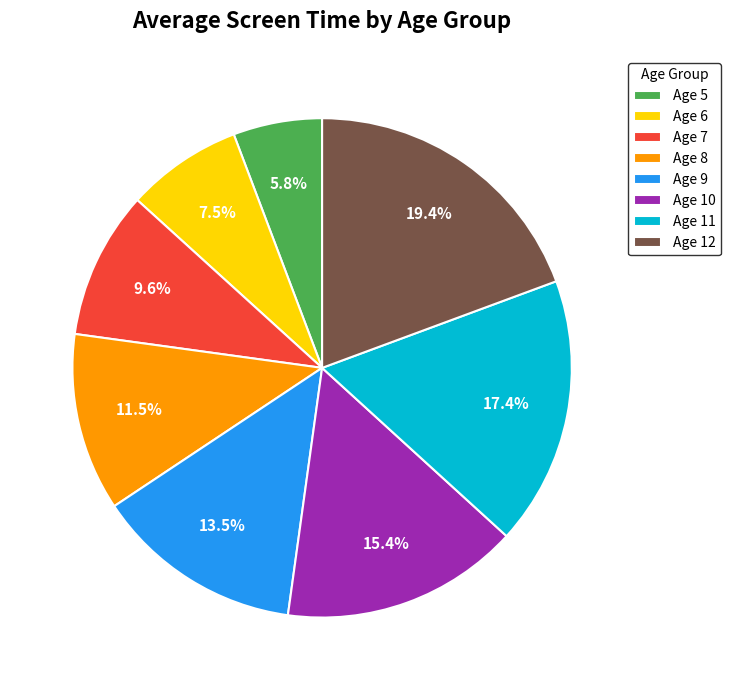

Combined, what portion of the pie is Age 12 and Age 10?

34.8%